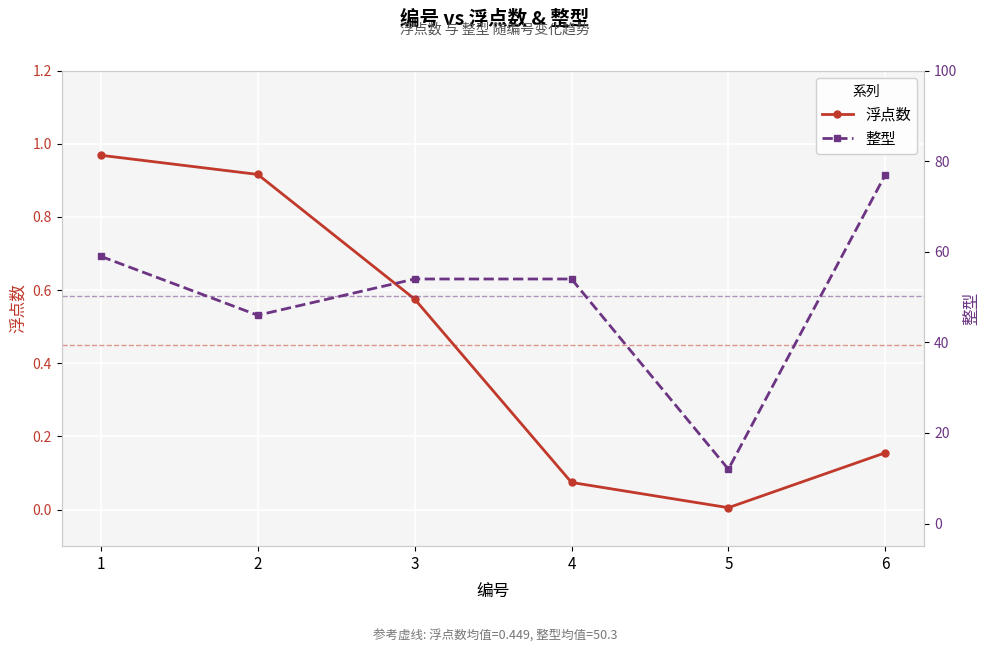

True or false: 浮点数 has more than 2 interior local peaks.

False